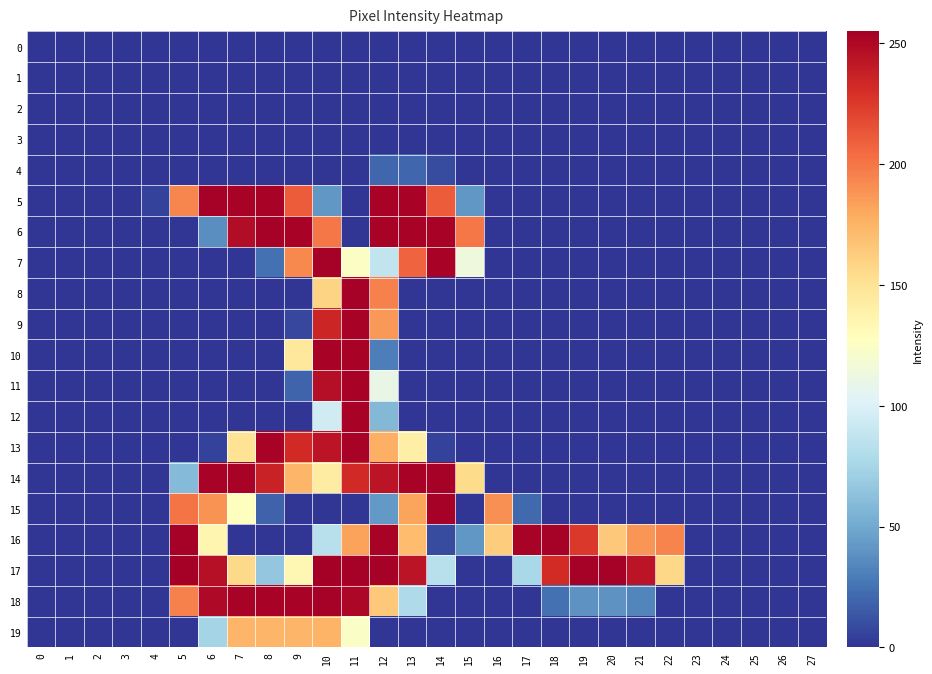

What is the maximum value shown in the chart?

255